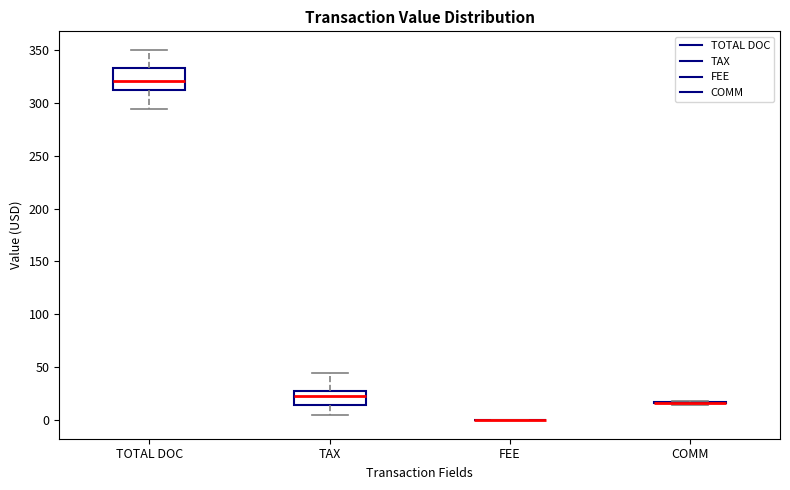

Reading left to right, transcribe this box plot: for each box, give where its median line is, the range the box spans, and where its two whiskers end, as read against the y-axis. The values are not printed on the chart, so give them approximately, as read against the axis.

TOTAL DOC: median 320, box 310 to 335, whiskers 295 to 350
TAX: median 20, box 15 to 25, whiskers 5 to 45
FEE: box collapsed to a line at 0, whiskers 0 to 0
COMM: box collapsed to a line at 15, whiskers 15 to 20